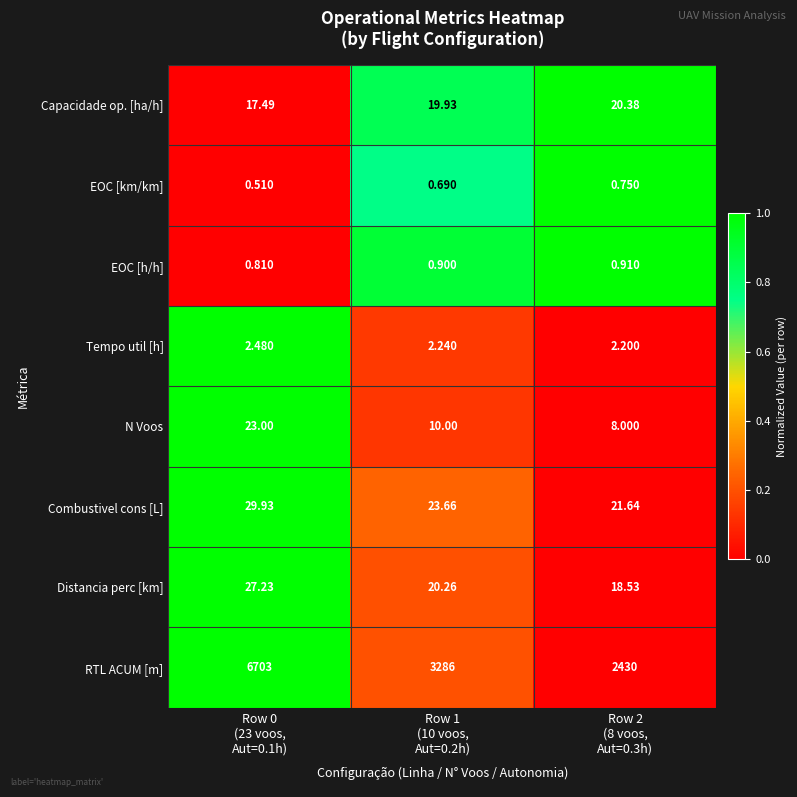

List the series in order of their peak value, lowest first.

EOC [km/km], EOC [h/h], Tempo util [h], Capacidade op. [ha/h], N Voos, Distancia perc [km], Combustivel cons [L], RTL ACUM [m]